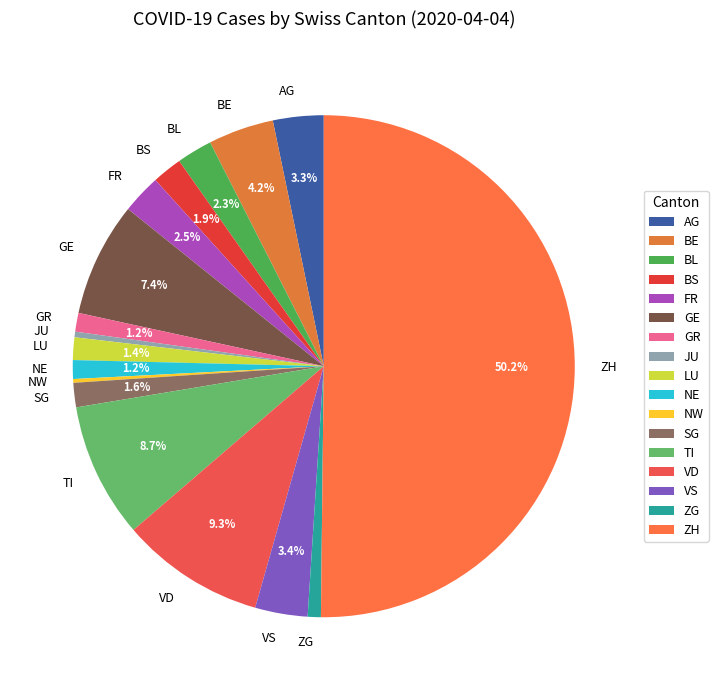

Between TI and ZG, which is larger?

TI